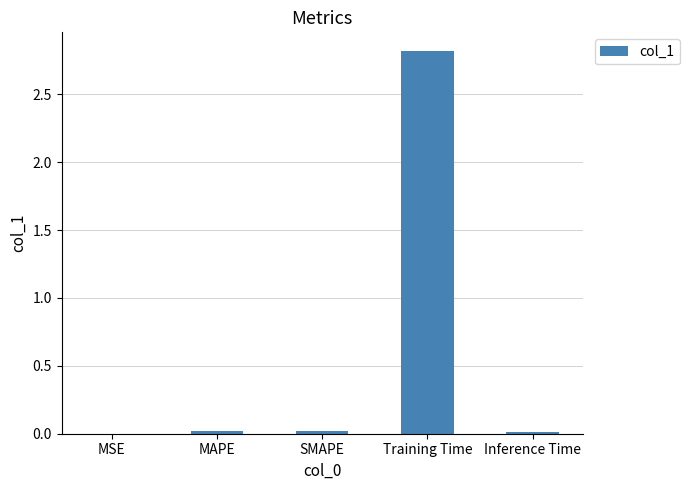

What is the greatest value displayed?

2.8